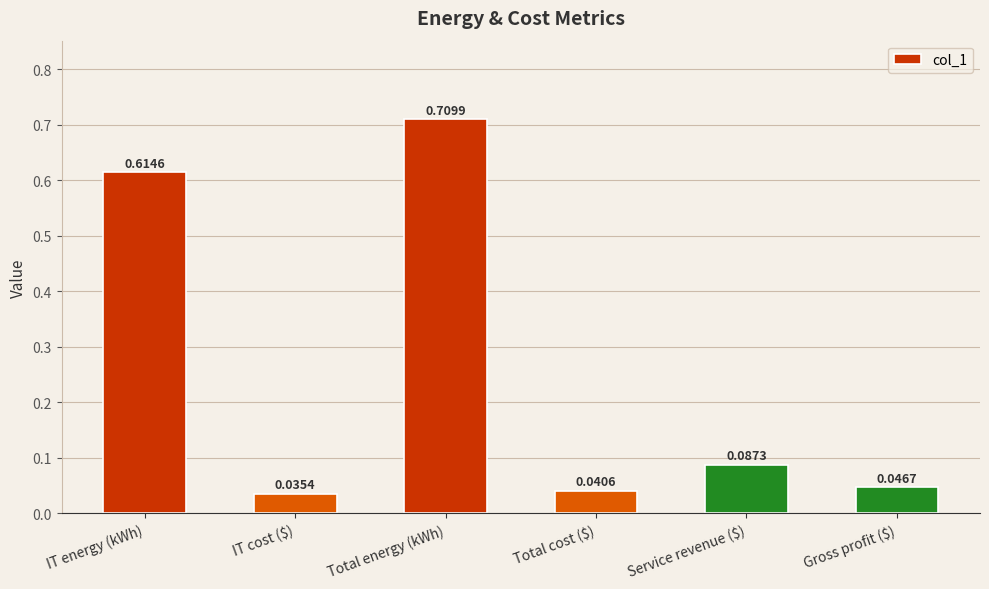

At which category does the chart reach its peak across all series?

Total energy (kWh)